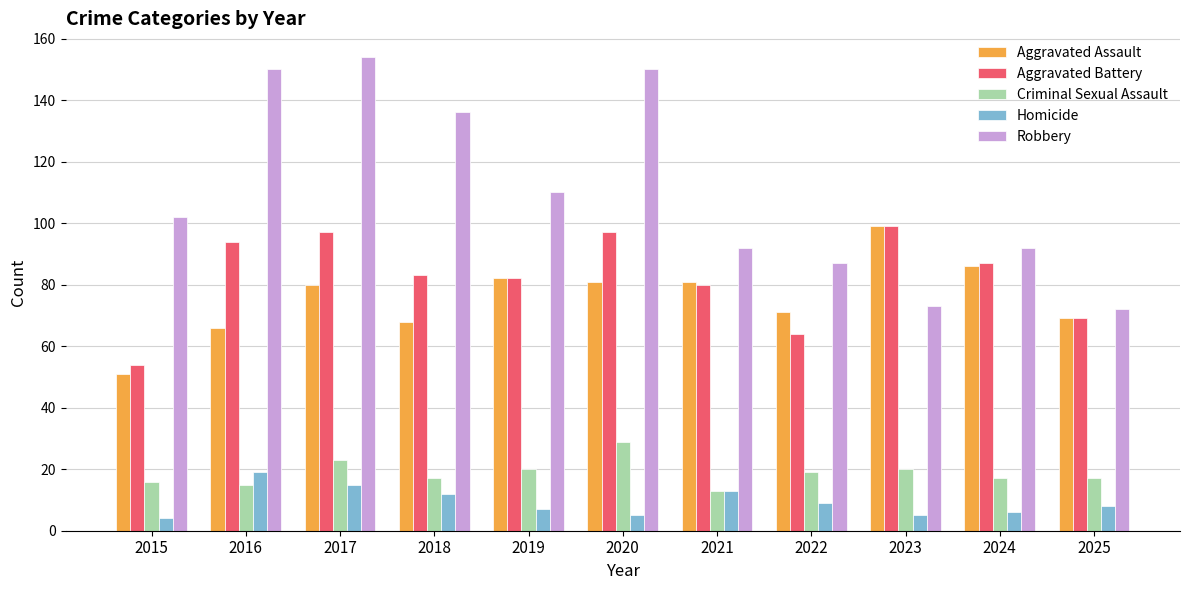

Which category has the lowest value in the Aggravated Assault series?

2015